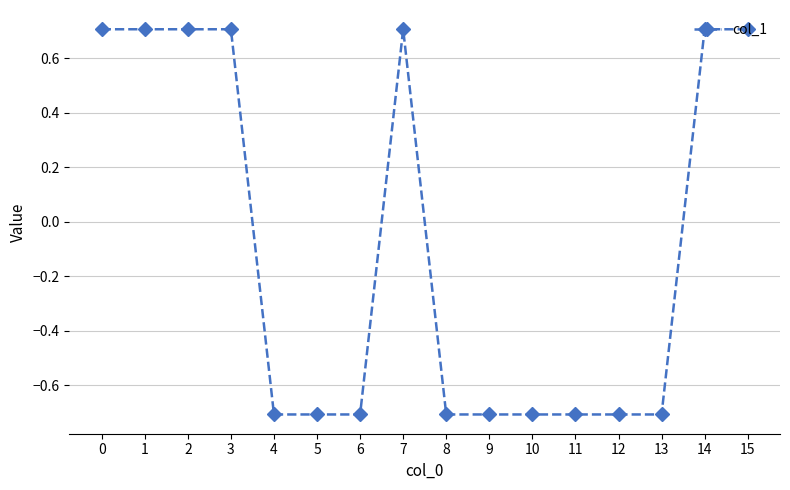

What is the value of the 9th point from the left?

-0.7